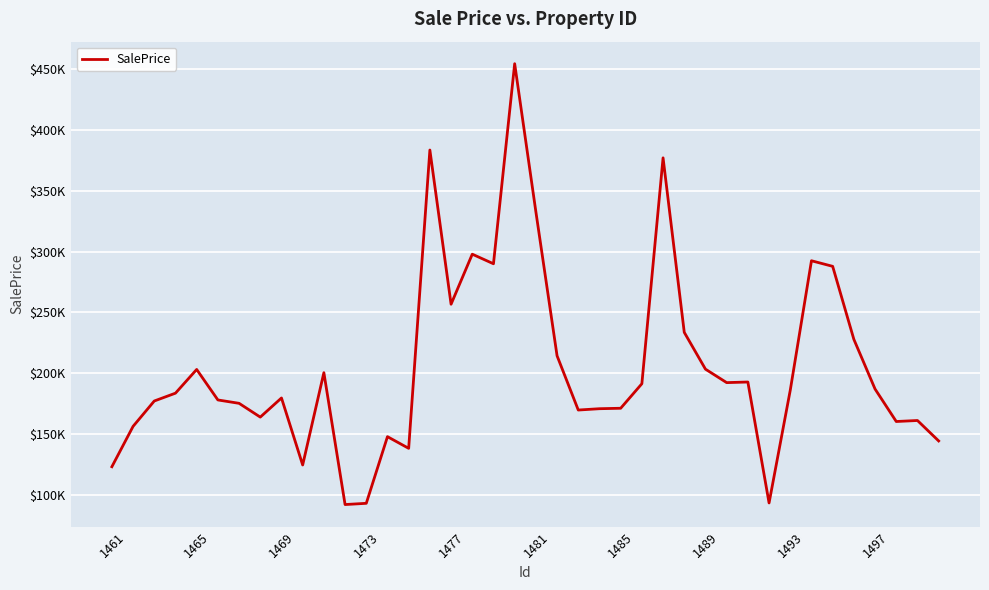

Does the chart display data point markers on the line(s)?

No